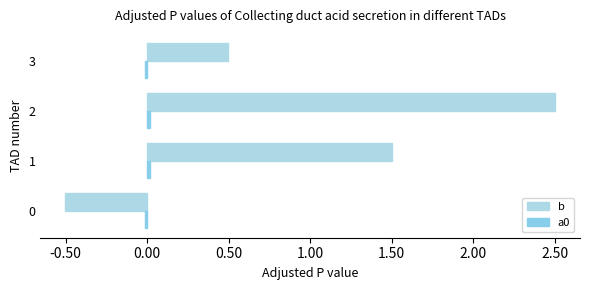

How many values in the b series exceed 1?

2